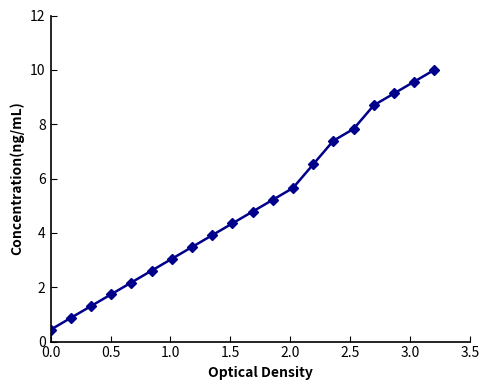

What is the value of the 15th point from the left?

7.4